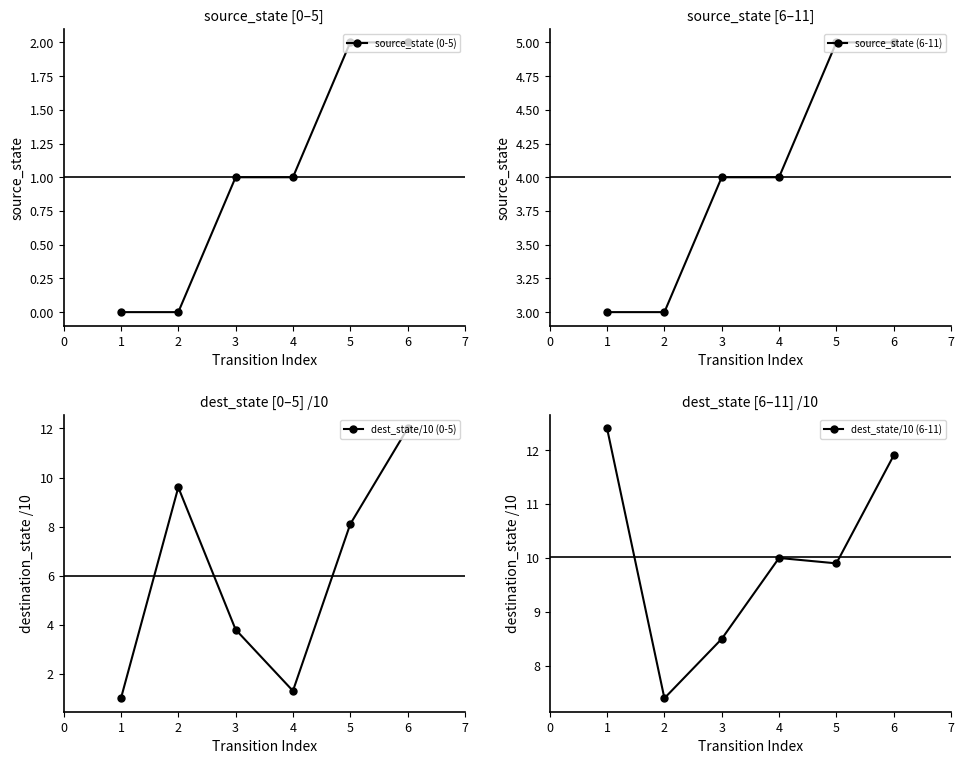

True or false: dest_state/10 (0-5) and dest_state/10 (6-11) cross at least once.

True